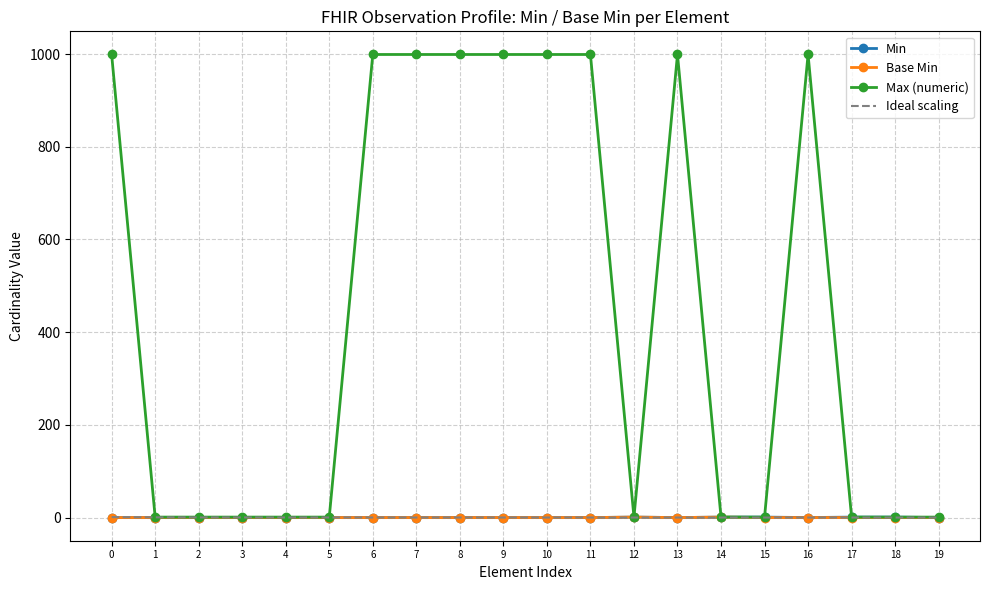

What value does the Min series have at 12?

1.0